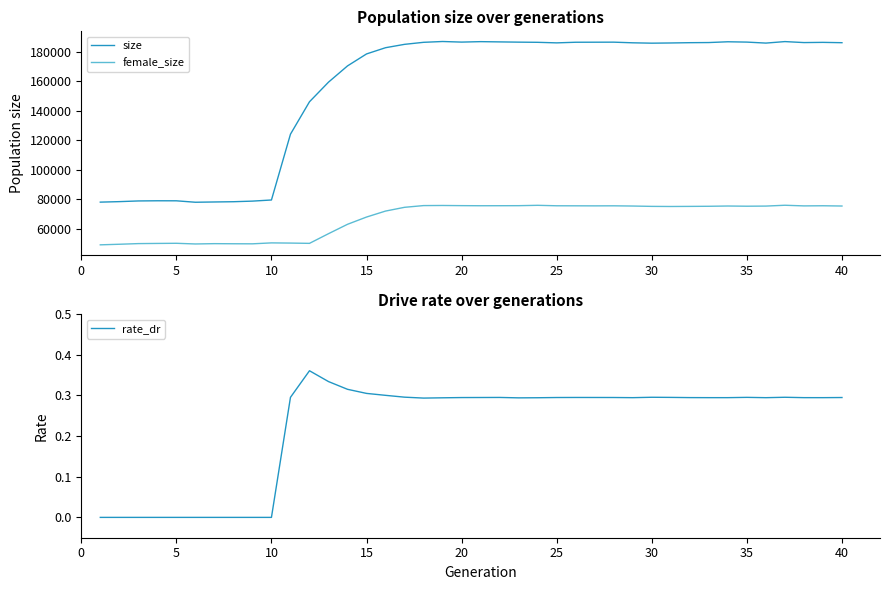

How many series are shown in this chart?

3